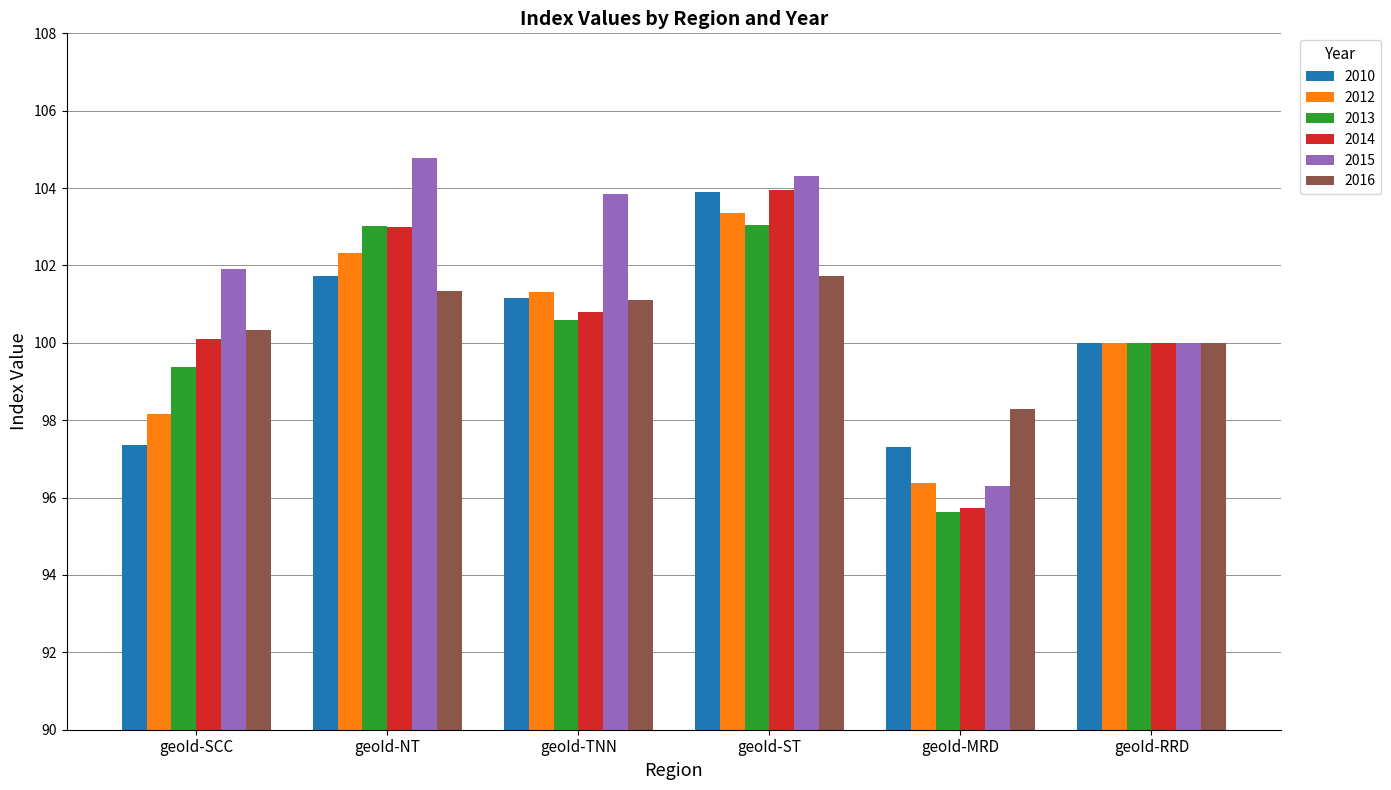

How many bars are there in total?

36